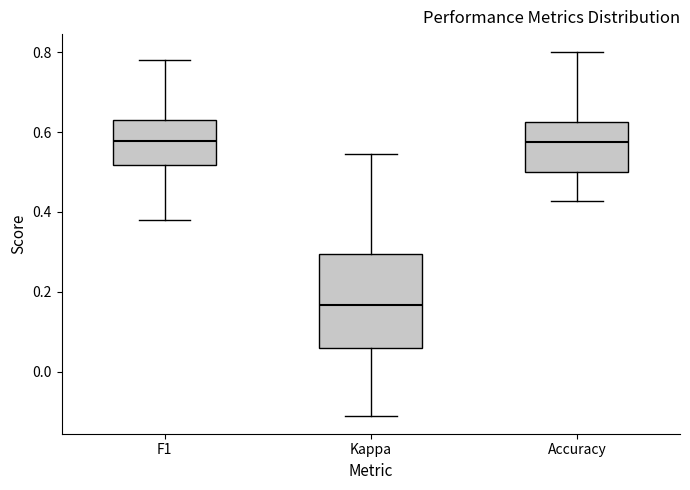

Which box's median line is the lowest?

Kappa